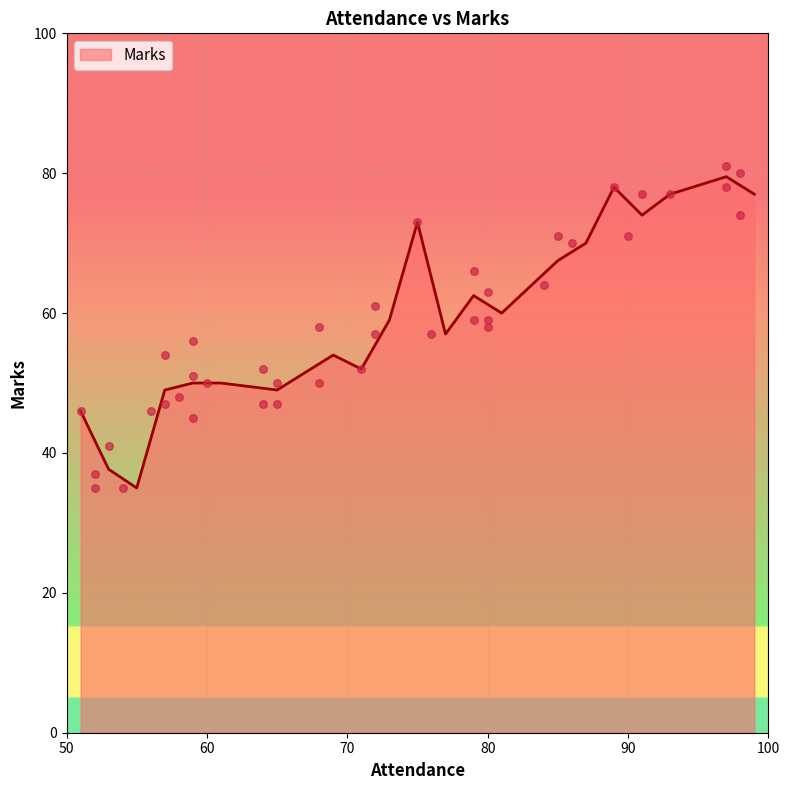

What is the change in value from 59 to 89?

+22